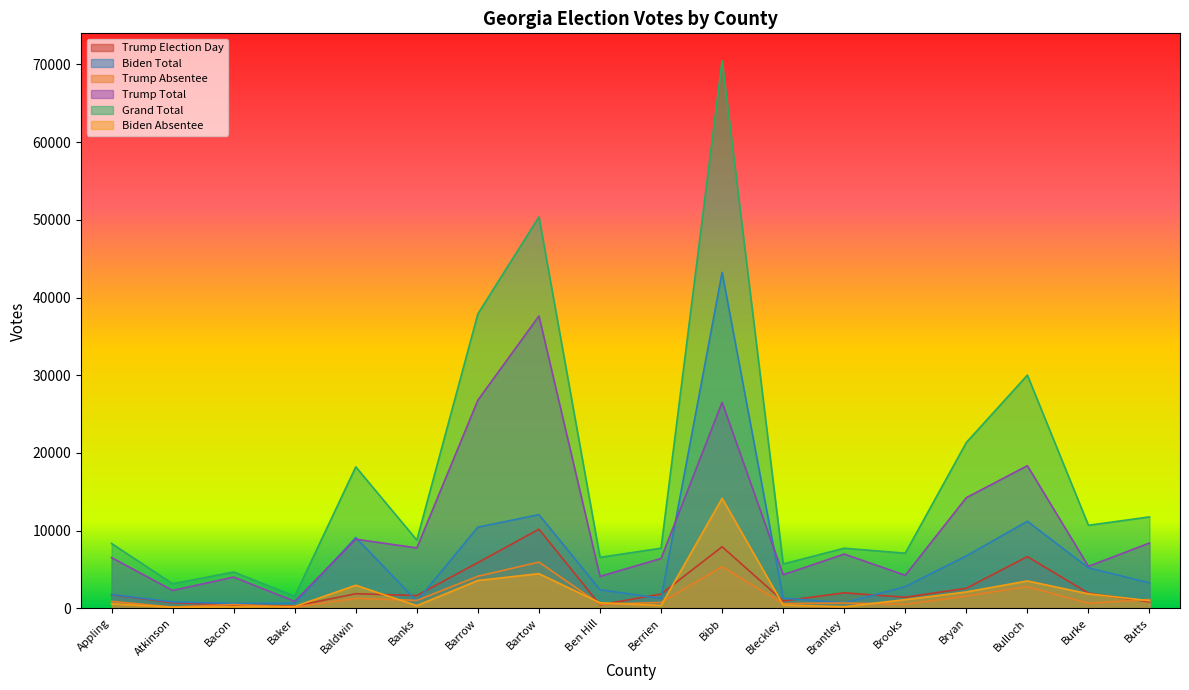

What position from the right is Bibb?

8